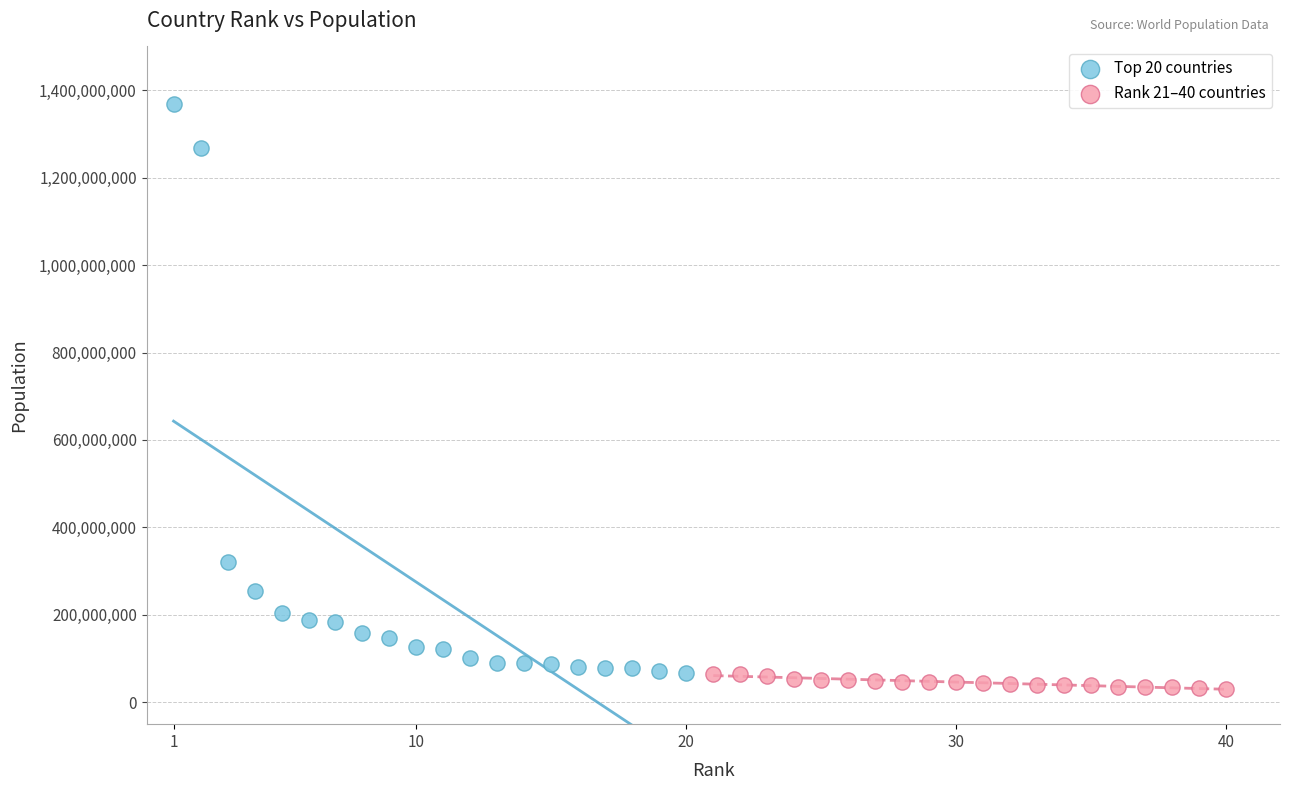

Which series reaches the maximum Y coordinate?

Top 20 countries